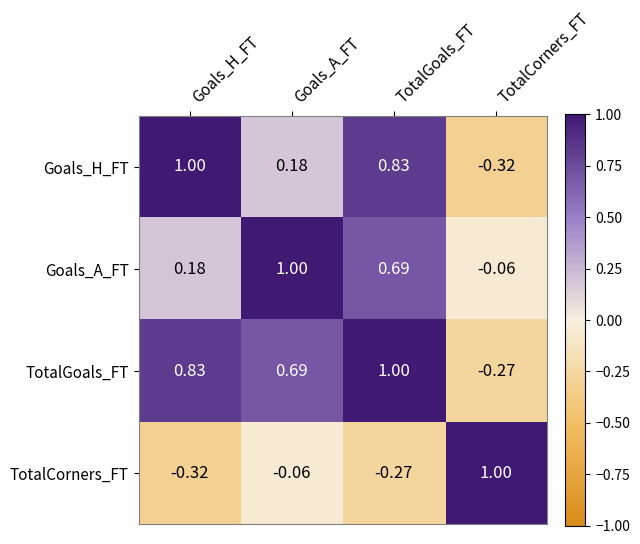

Where does the TotalGoals_FT series first go above 0?

Goals_H_FT